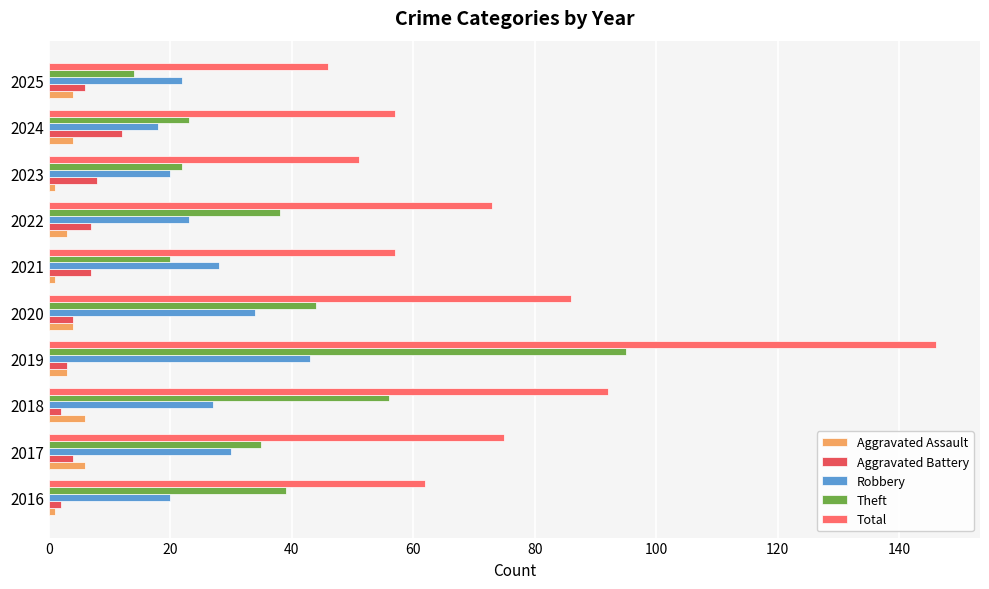

Reading left to right, list all the values displayed in this chart.

Aggravated Assault: 1	6	6	3	4	1	3	1	4	4
Aggravated Battery: 2	4	2	3	4	7	7	8	12	6
Robbery: 20	30	27	43	34	28	23	20	18	22
Theft: 39	35	56	95	44	20	38	22	23	14
Total: 62	75	92	146	86	57	73	51	57	46